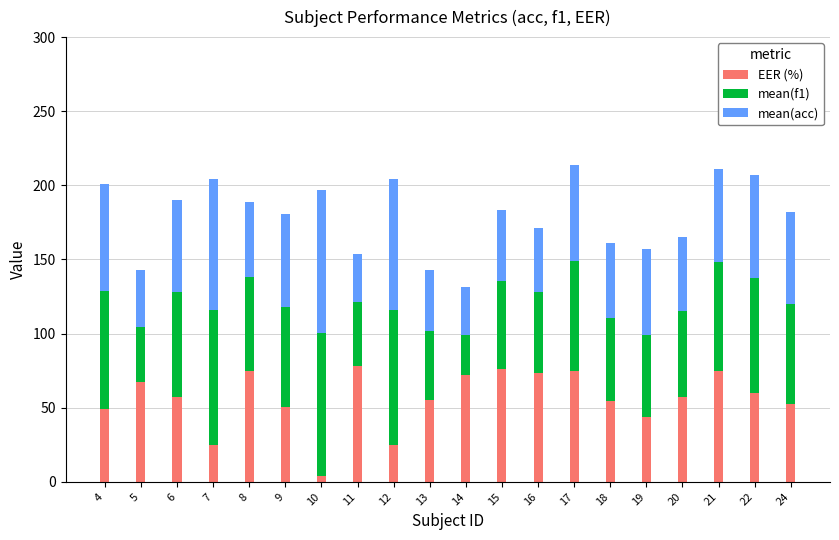

What is the total value across all series at 15?

183.4